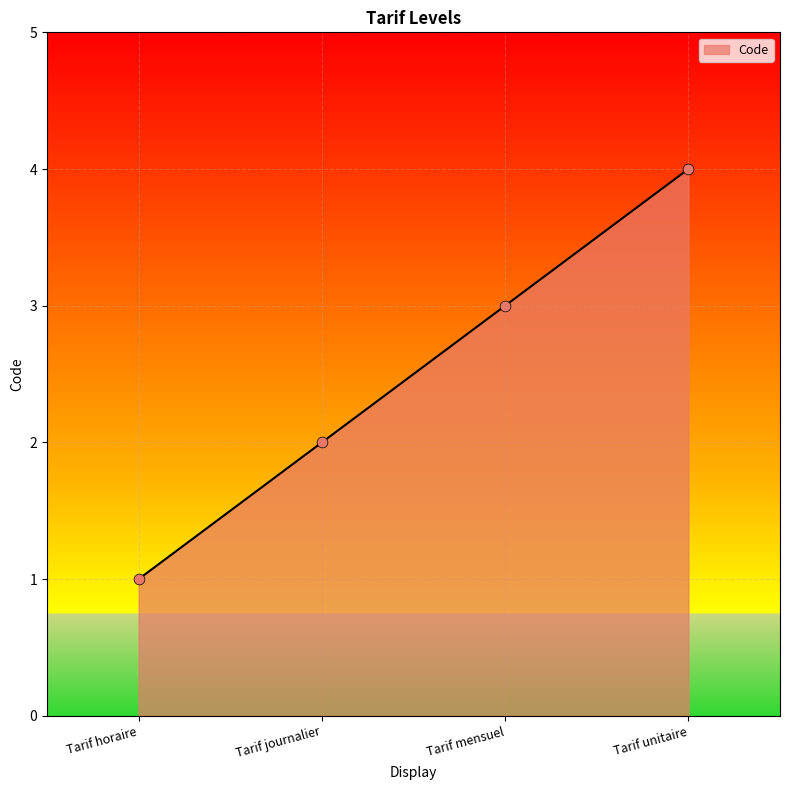

What is the change in value from Tarif horaire to Tarif unitaire?

+3